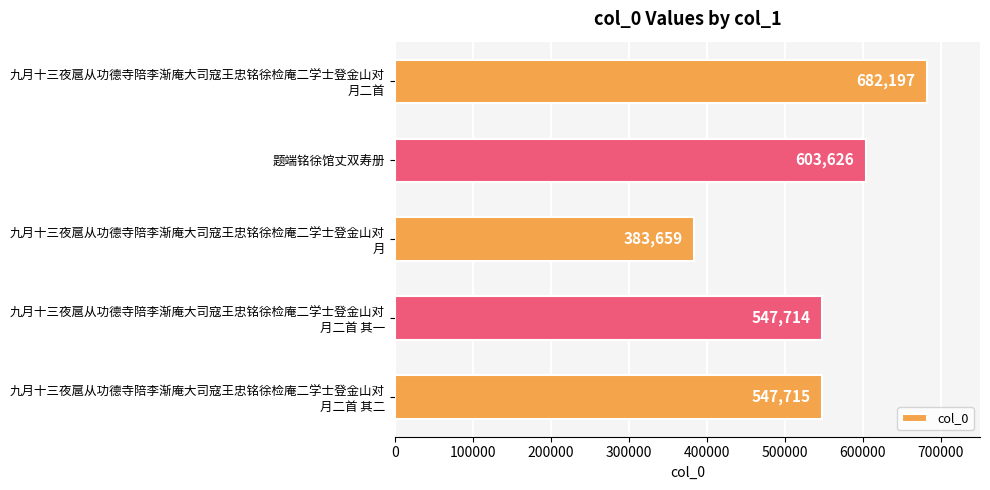

Rank the categories by value from lowest to highest.

九月十三夜扈从功德寺陪李渐庵大司寇王忠铭徐检庵二学士登金山对
月, 九月十三夜扈从功德寺陪李渐庵大司寇王忠铭徐检庵二学士登金山对
月二首 其一, 九月十三夜扈从功德寺陪李渐庵大司寇王忠铭徐检庵二学士登金山对
月二首 其二, 题端铭徐馆丈双寿册, 九月十三夜扈从功德寺陪李渐庵大司寇王忠铭徐检庵二学士登金山对
月二首